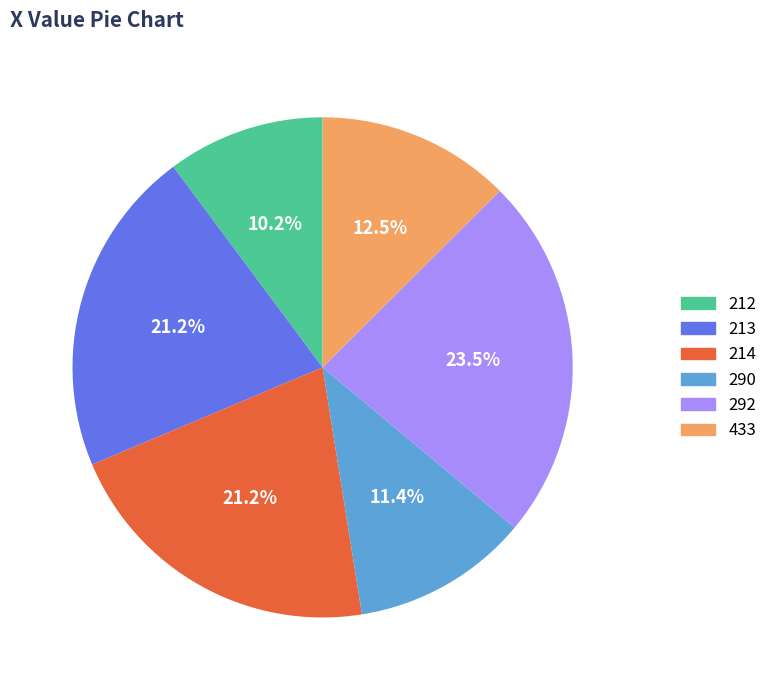

What percentage is NOT represented by 292?

76.5%